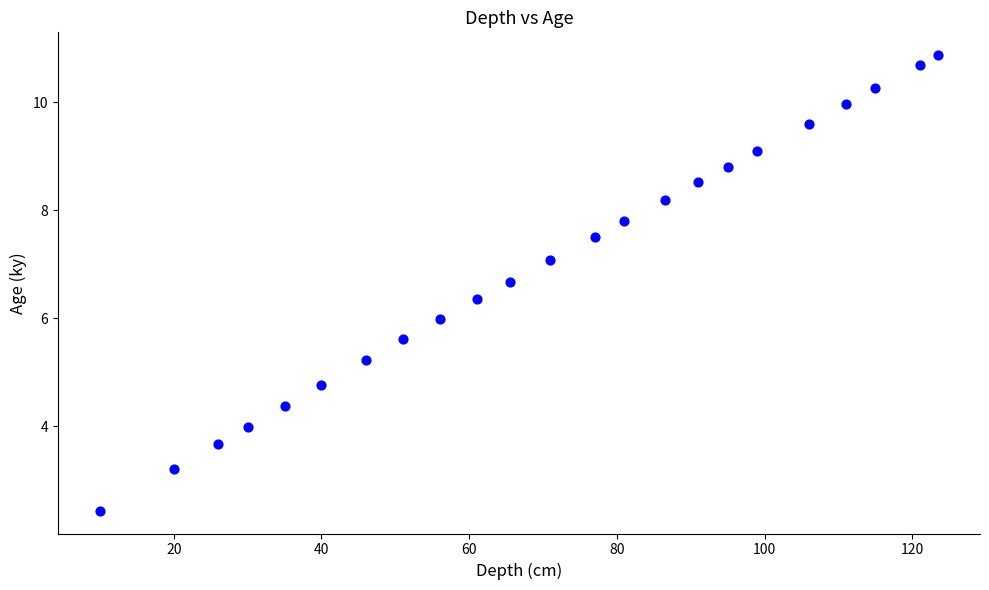

What is the range of Y values (max minus min)?

8.4